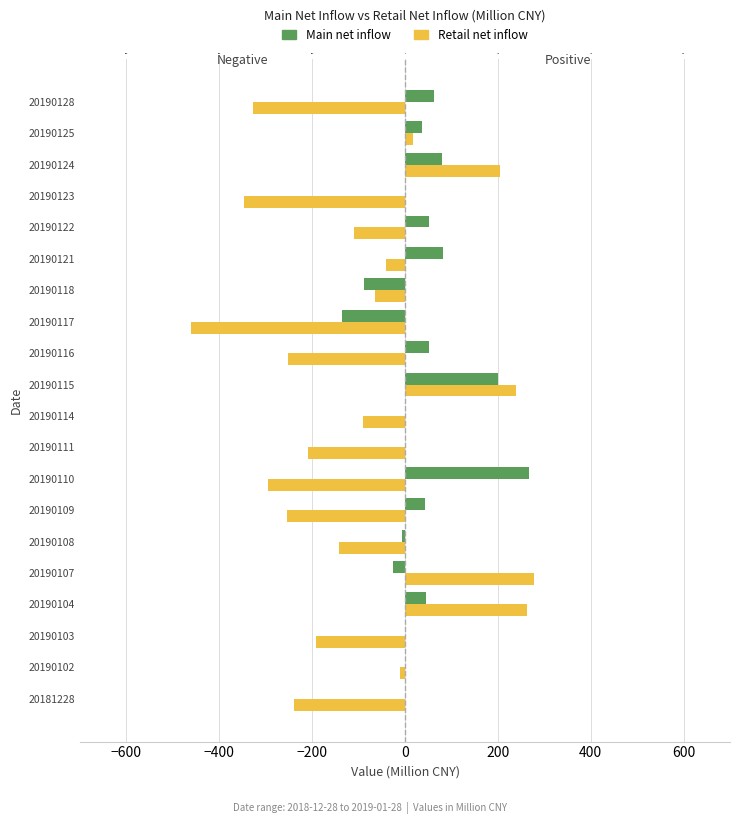

What is the lowest value of the Retail net inflow series?

-461.0